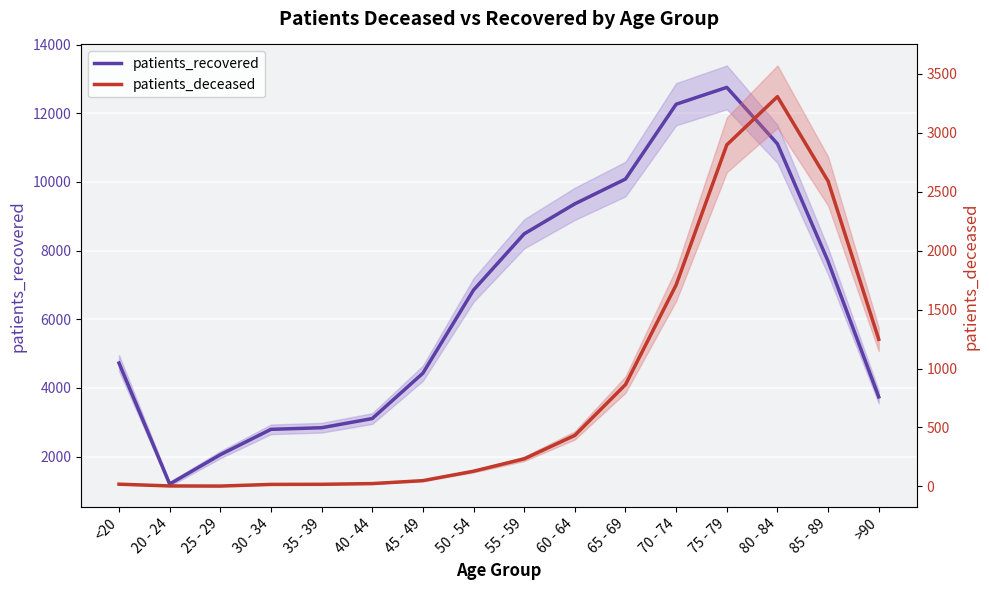

What is the label of the 6th point from the right?

65 - 69